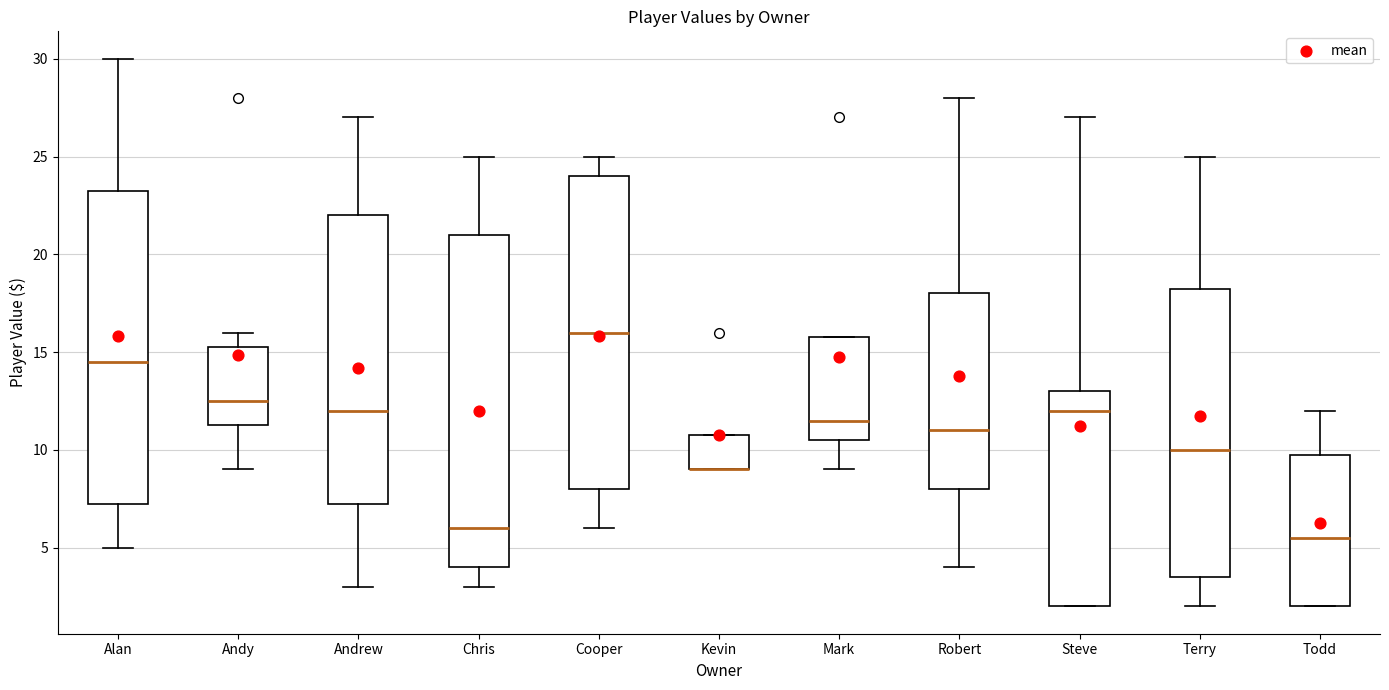

Reading left to right, read every box against the y-axis: the position of its median line, the range the box covers, and the ends of its whiskers. The values are not printed on the chart, so give them approximately, as read against the axis.

Alan: median 14.5, box 7.5 to 23.5, whiskers 5.0 to 30.0
Andy: median 12.5, box 11.5 to 15.5, whiskers 9.0 to 16.0
Andrew: median 12.0, box 7.5 to 22.0, whiskers 3.0 to 27.0
Chris: median 6.0, box 4.0 to 21.0, whiskers 3.0 to 25.0
Cooper: median 16.0, box 8.0 to 24.0, whiskers 6.0 to 25.0
Kevin: median 9.0 (drawn on the box's lower edge), box 9.0 to 11.0, whiskers 9.0 to 11.0
Mark: median 11.5, box 10.5 to 16.0, whiskers 9.0 to 16.0
Robert: median 11.0, box 8.0 to 18.0, whiskers 4.0 to 28.0
Steve: median 12.0, box 2.0 to 13.0, whiskers 2.0 to 27.0
Terry: median 10.0, box 3.5 to 18.5, whiskers 2.0 to 25.0
Todd: median 5.5, box 2.0 to 10.0, whiskers 2.0 to 12.0